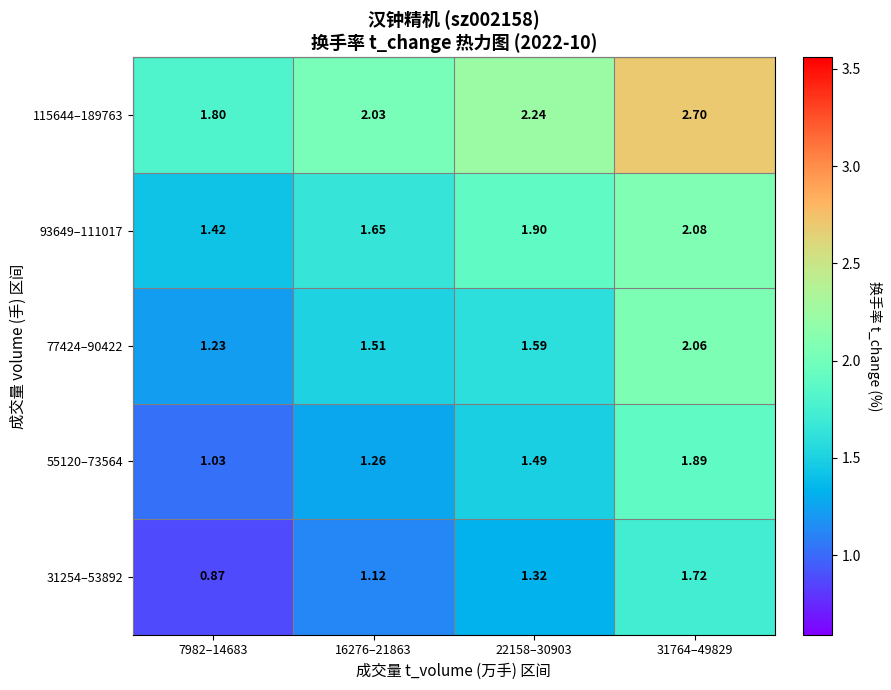

Is the value of 31254–53892 at 16276–21863 greater than the value of 77424–90422 at 16276–21863?

No